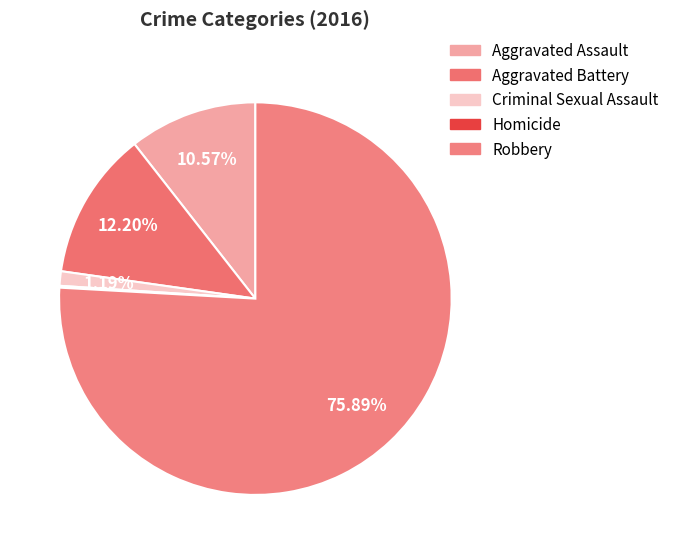

How many segments does this pie chart have?

5